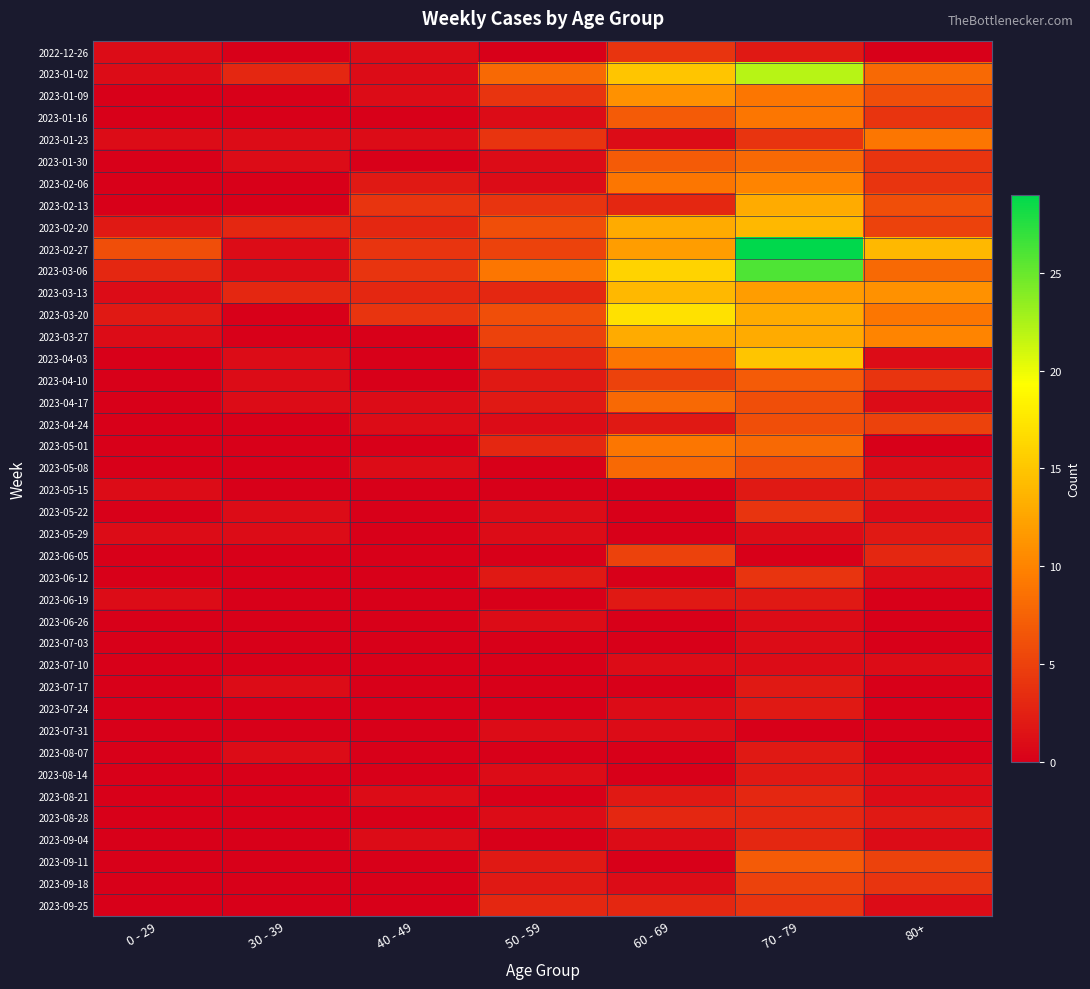

At which category does the chart reach its peak across all series?

70 - 79